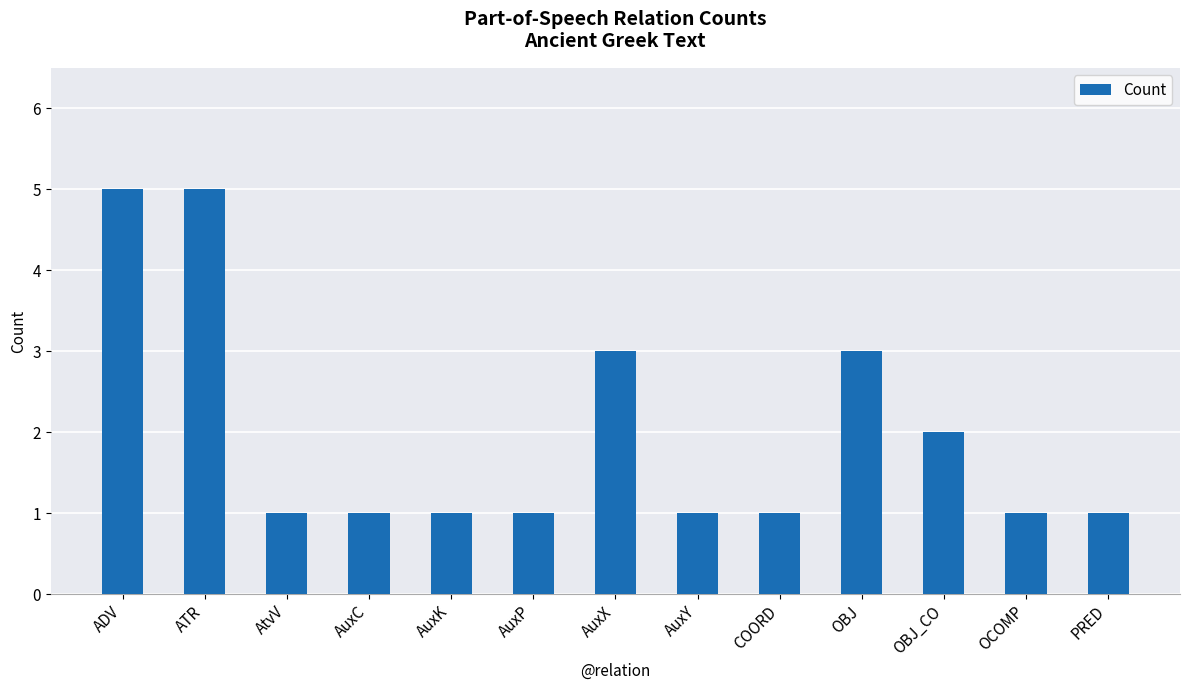

What is the change in value from ATR to AuxK?

-4